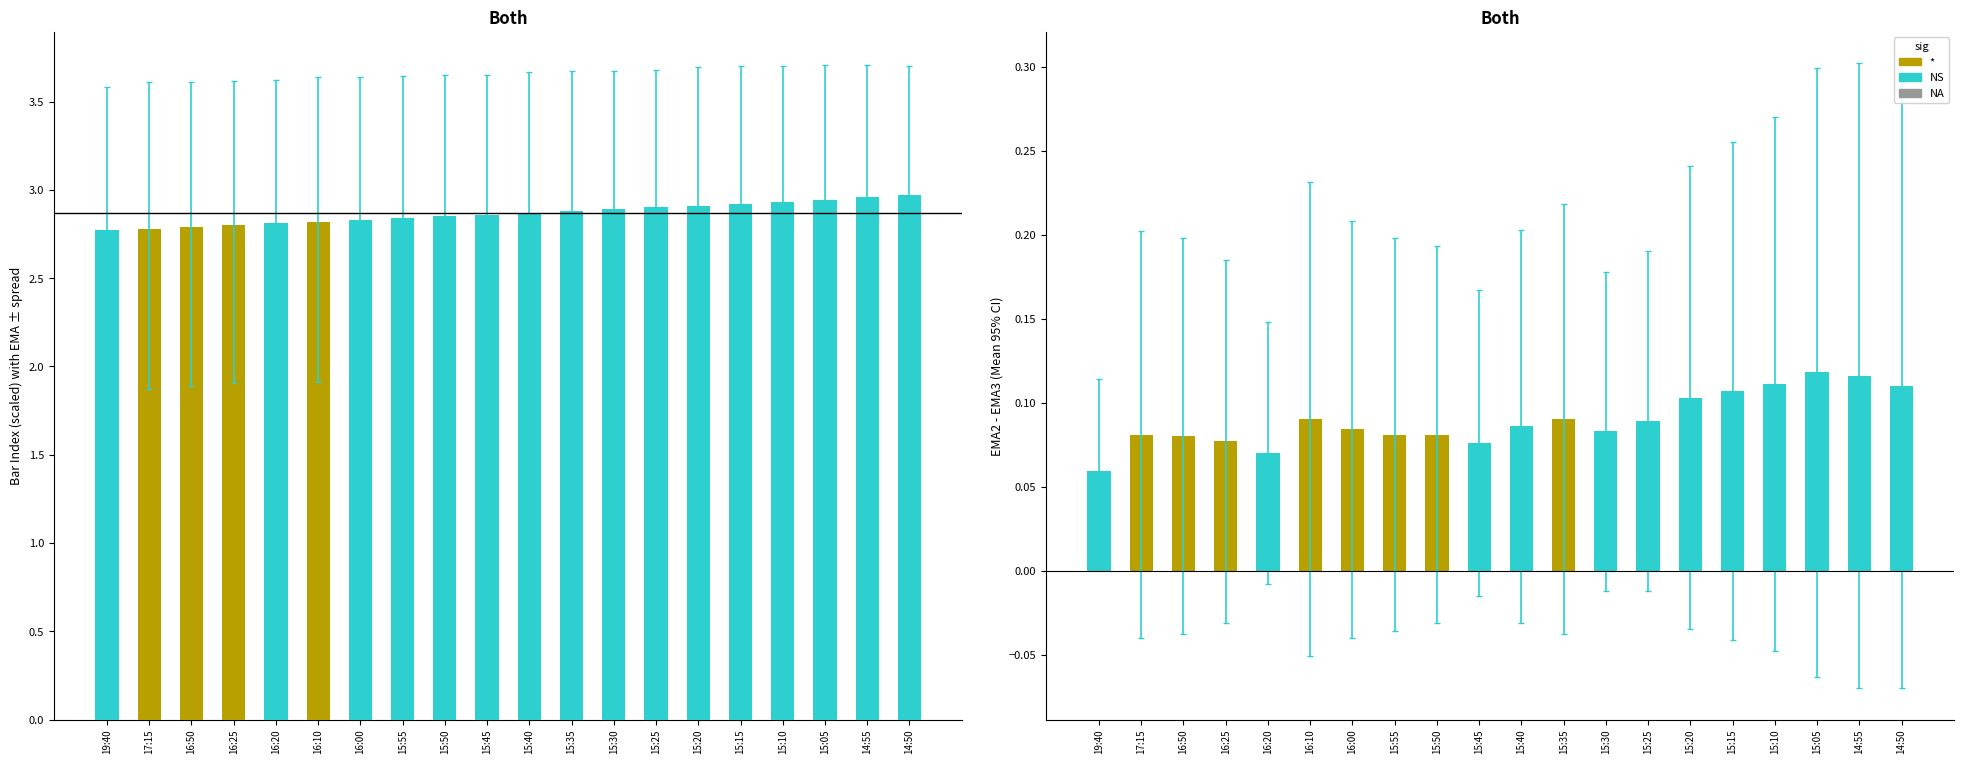

What is the label of the 14th bar from the left?

15:25